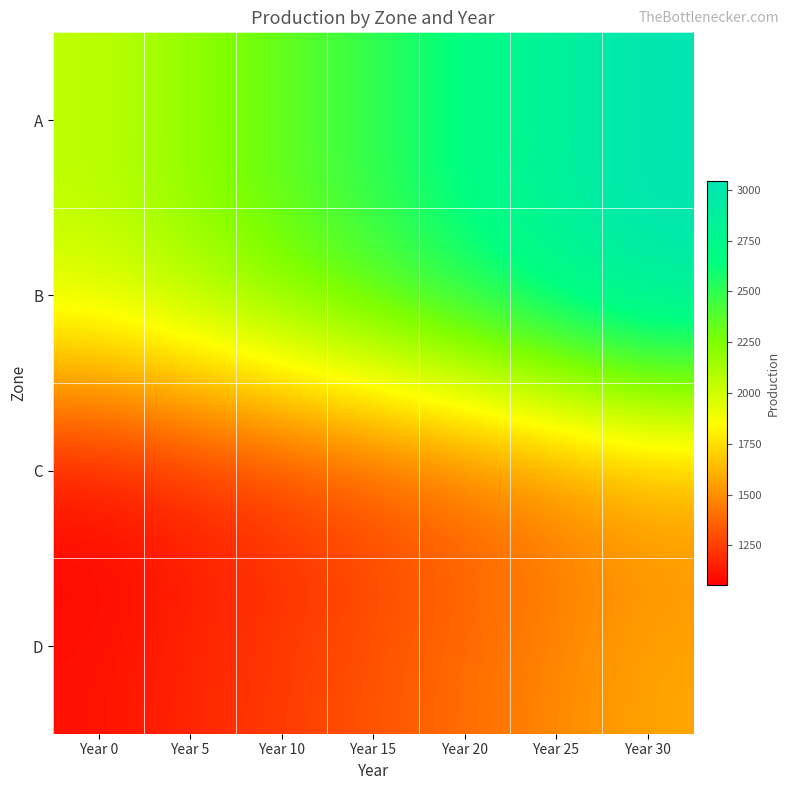

What is the spread (max minus min) of values at Year 25?

1450.2